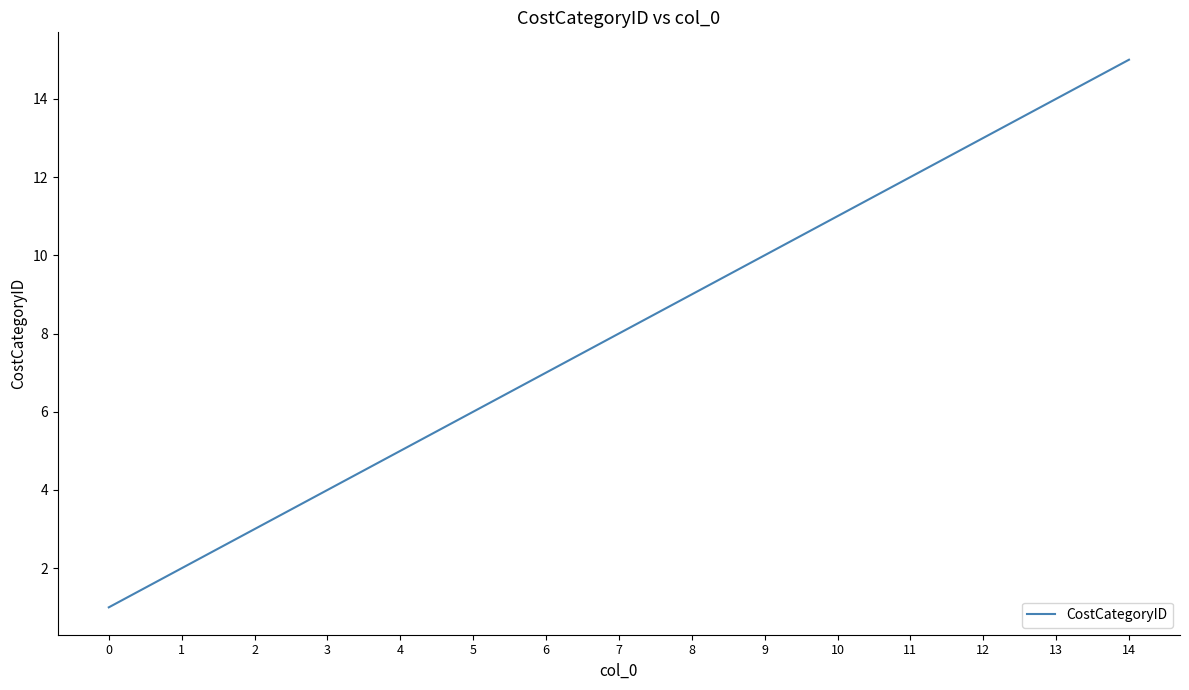

What is the ratio of the value at 4 to the value at 9?

0.5